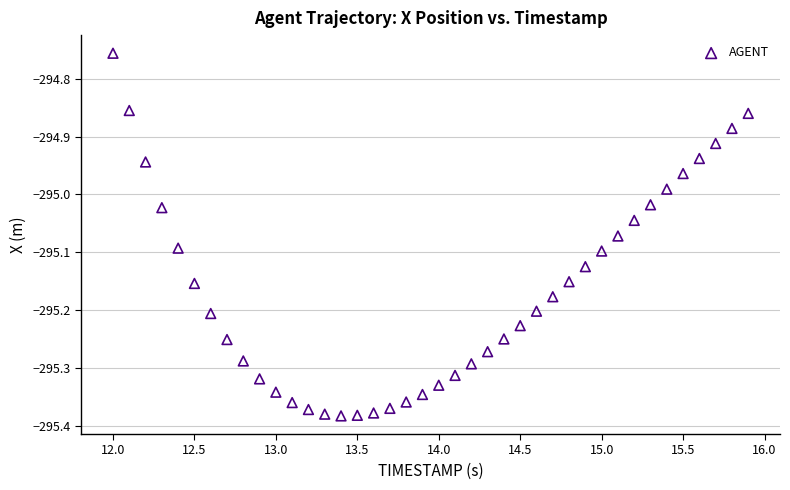

What is the range of X values (max minus min)?

3.9